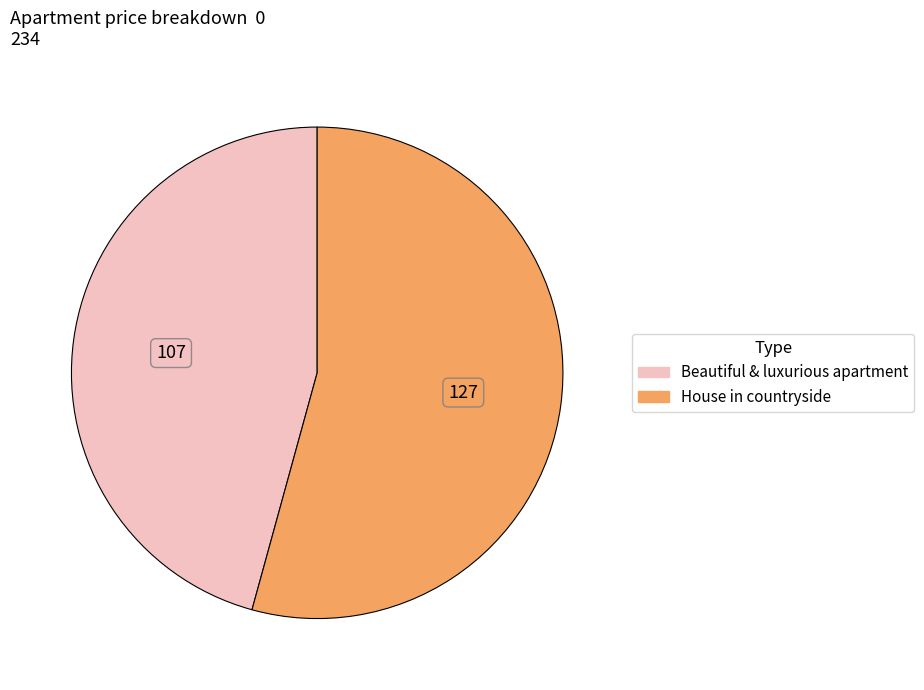

Count the number of slices in the pie.

2